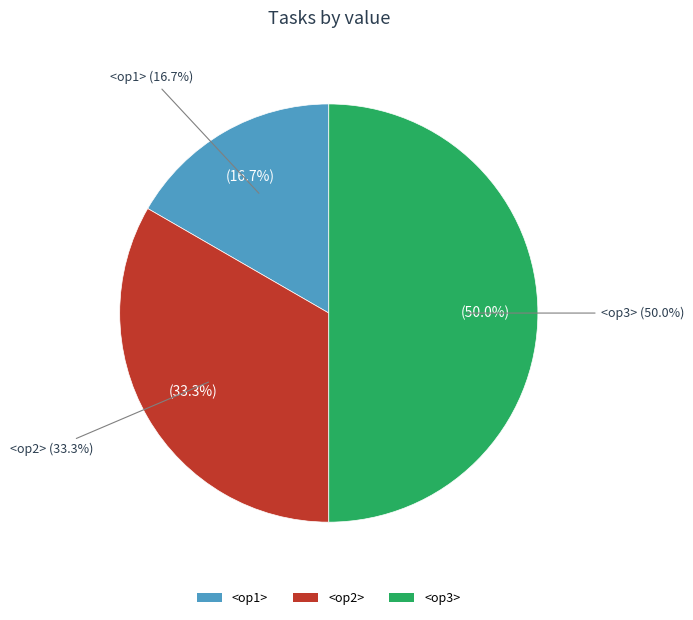

Do <op2> and <op3> together represent more than half of the pie?

Yes